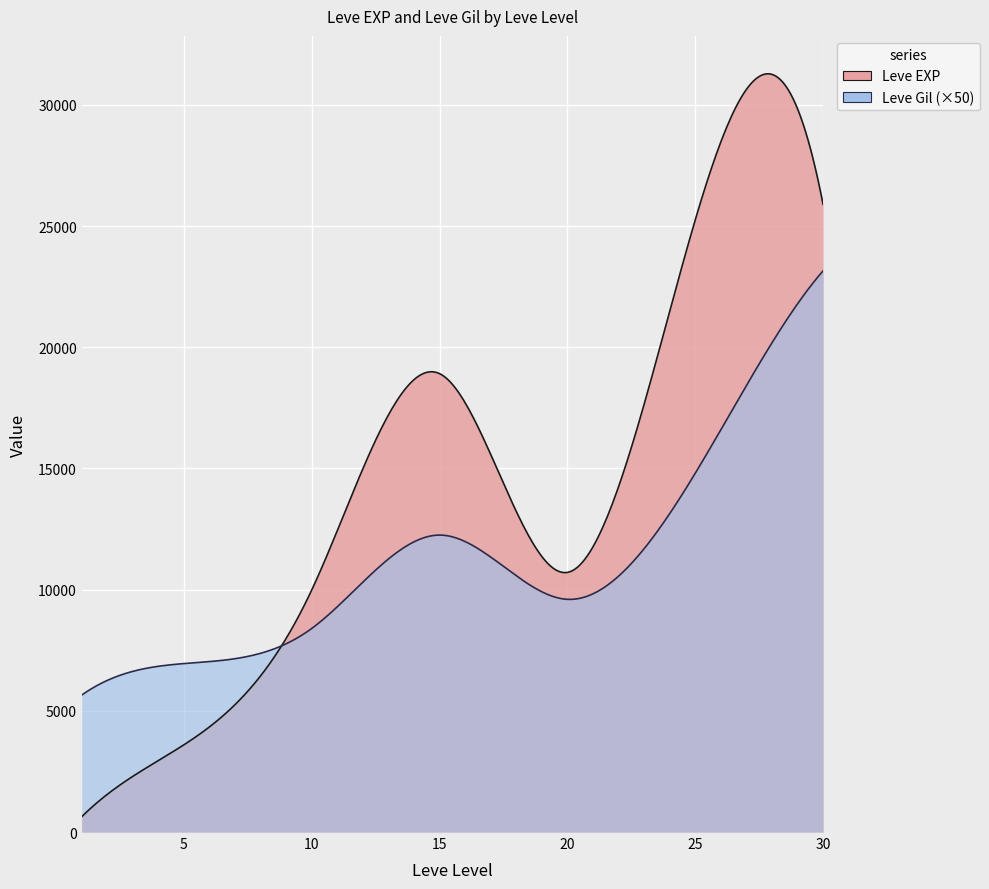

Which has a higher value, 1 or 1?

1